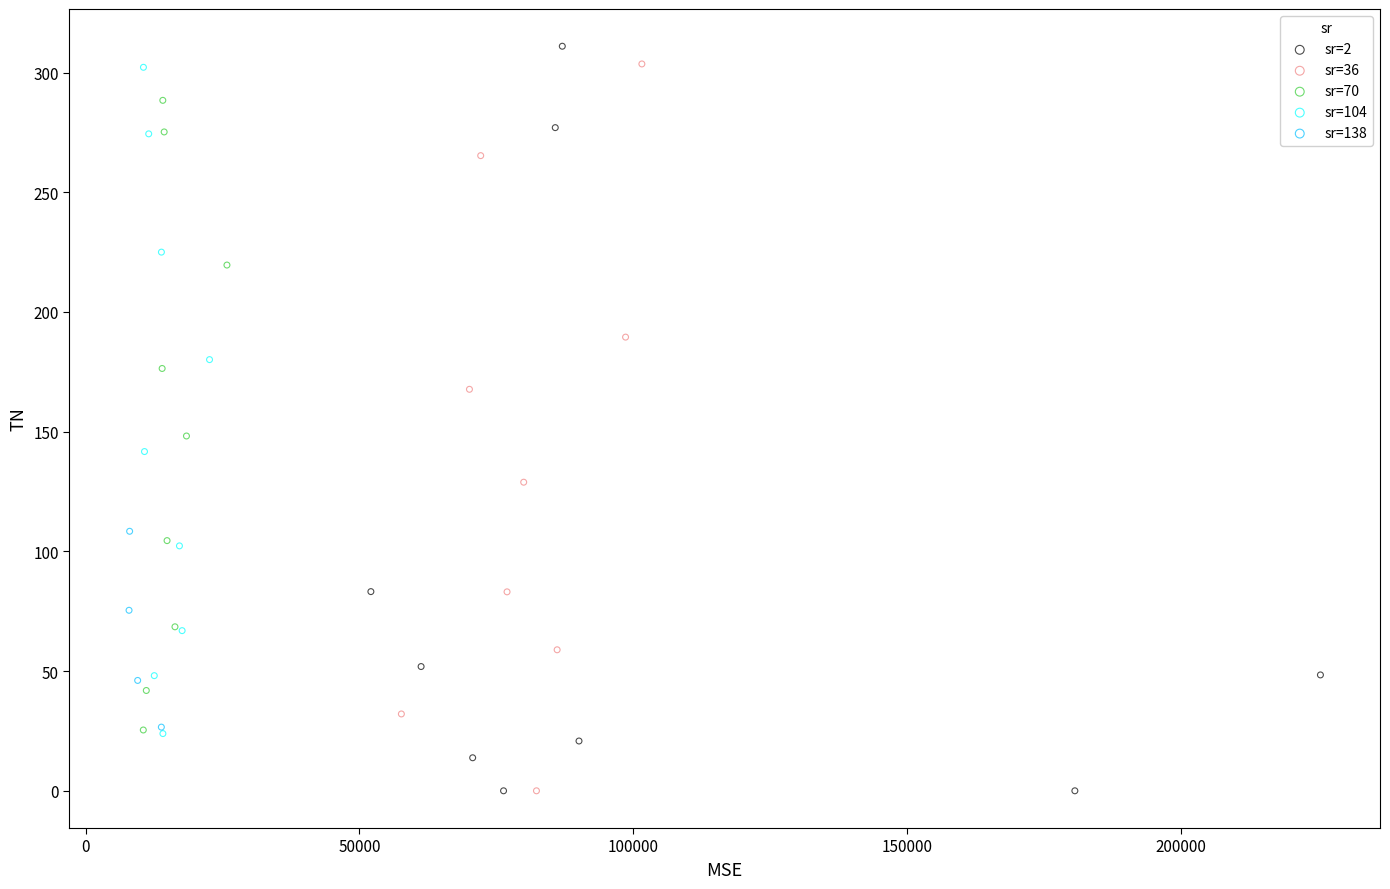

What are all the series names shown in the legend?

sr=2, sr=36, sr=70, sr=104, sr=138